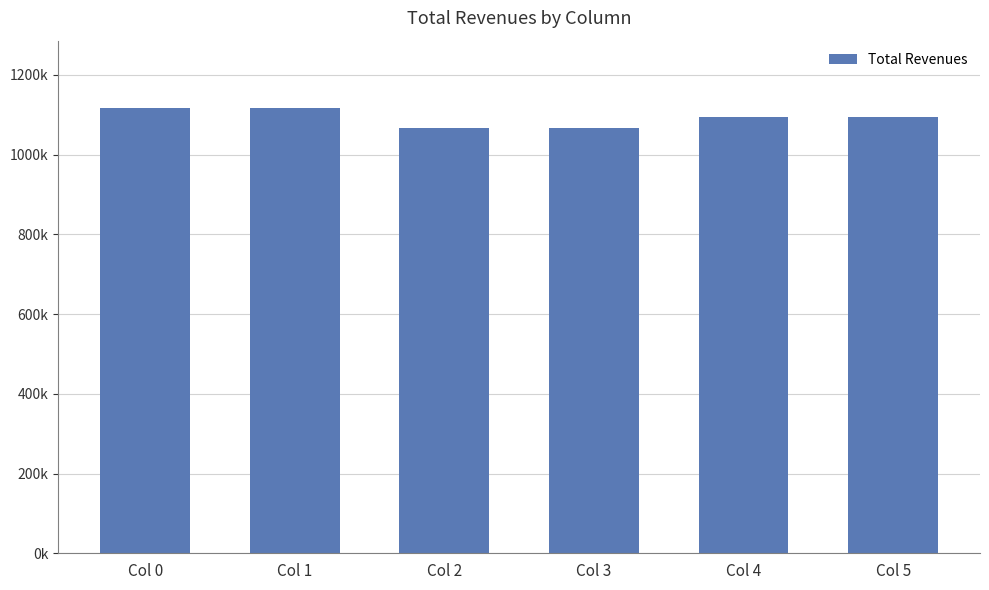

What is the difference between the maximum and minimum values?

51712.4